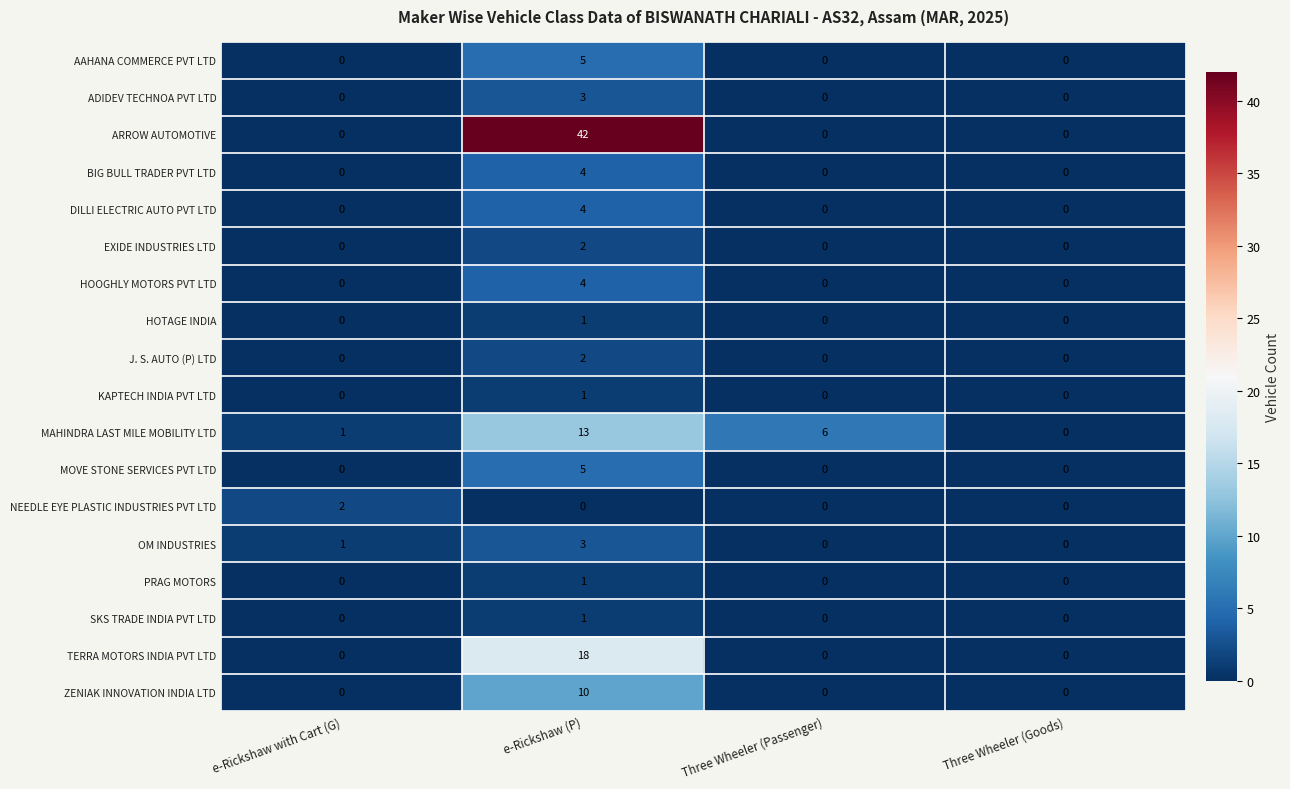

At how many categories does at least one series exceed 29?

1